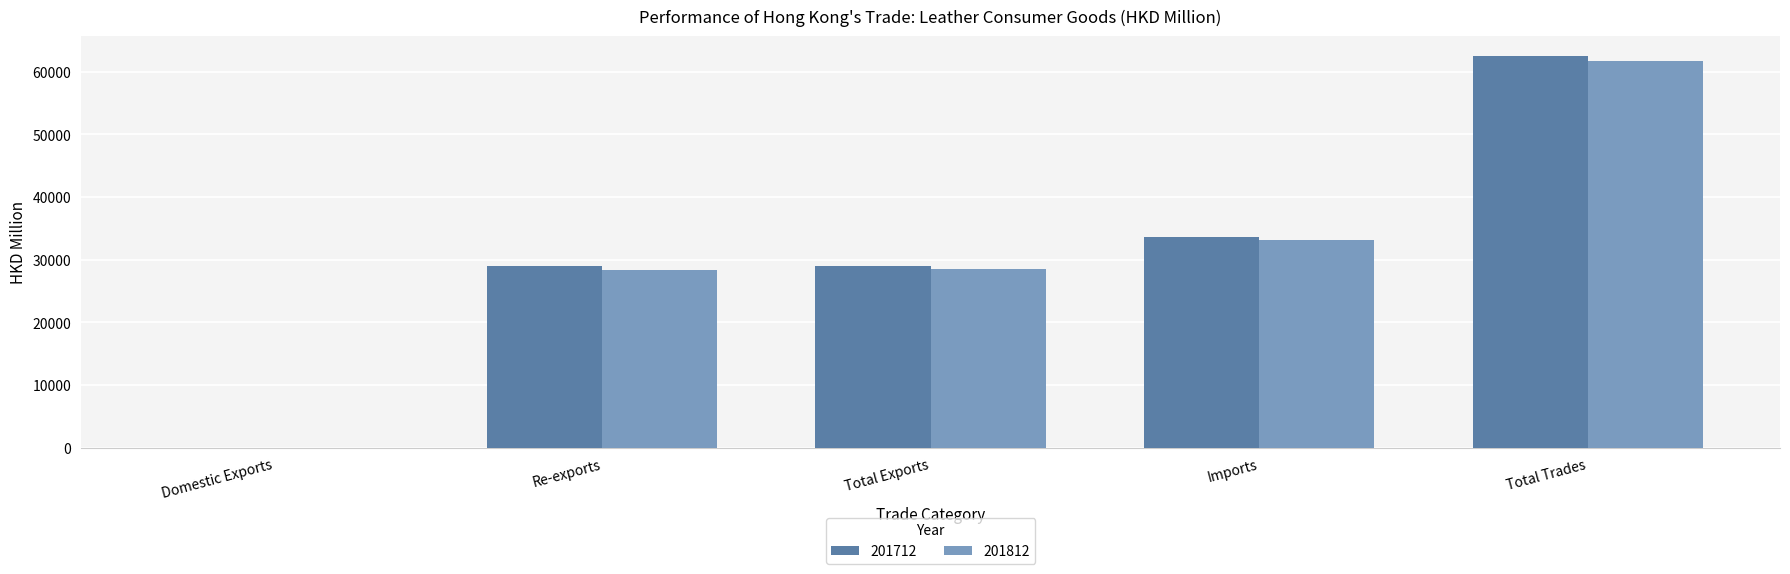

At which category is the sum across all series the highest?

Total Trades